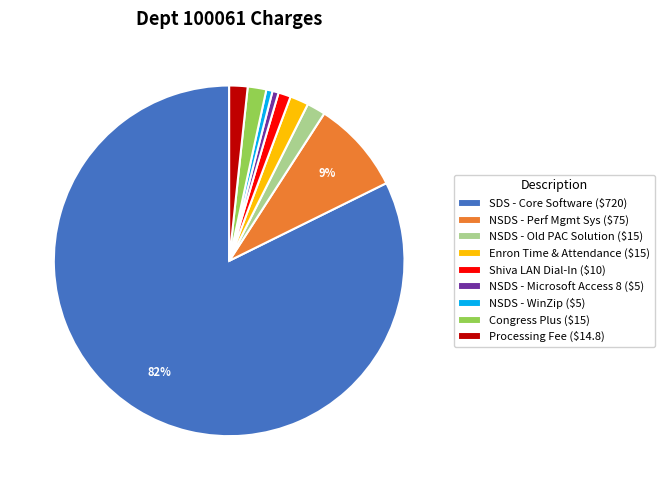

Count the number of slices in the pie.

9